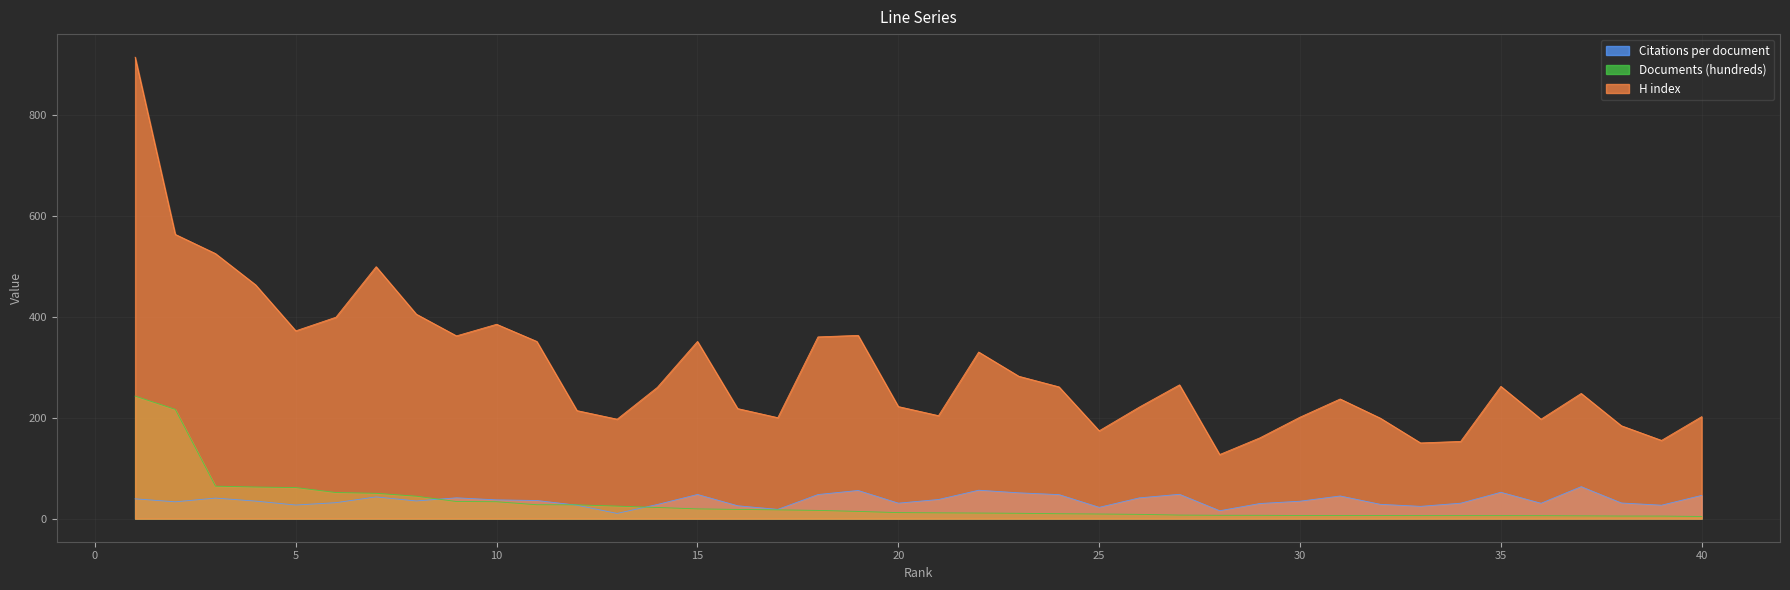

True or false: Citations per document has more than 0 points higher than both neighbors.

True